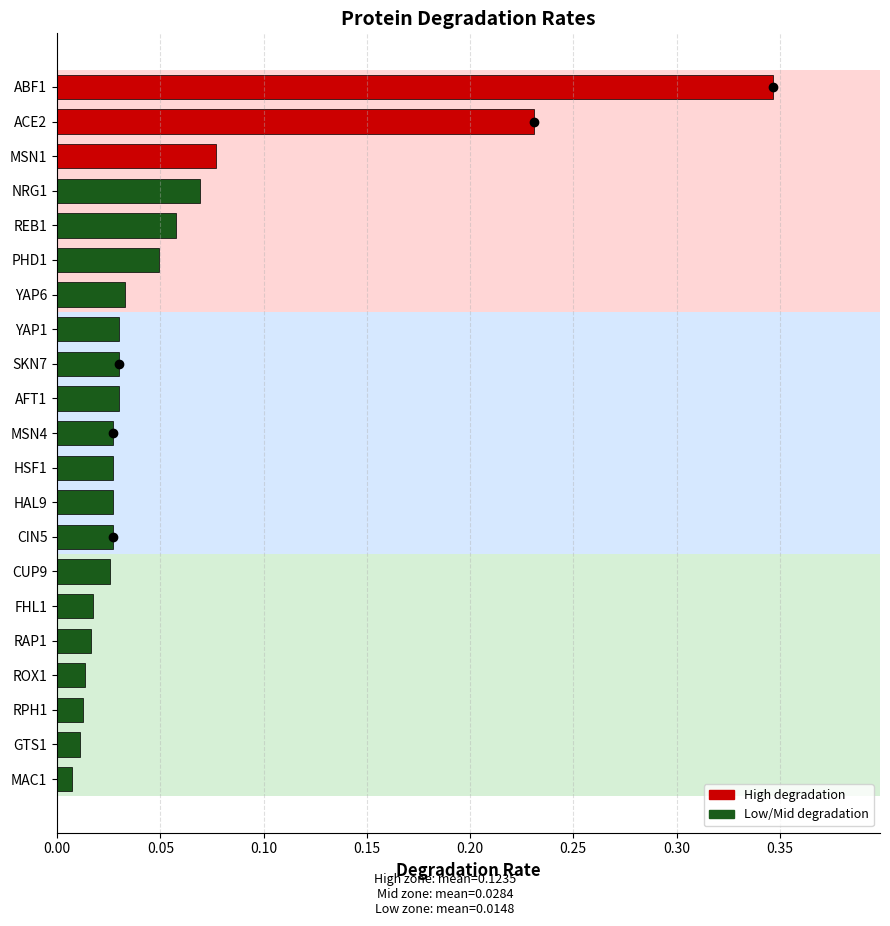

Which has a higher value, FHL1 or MSN1?

MSN1